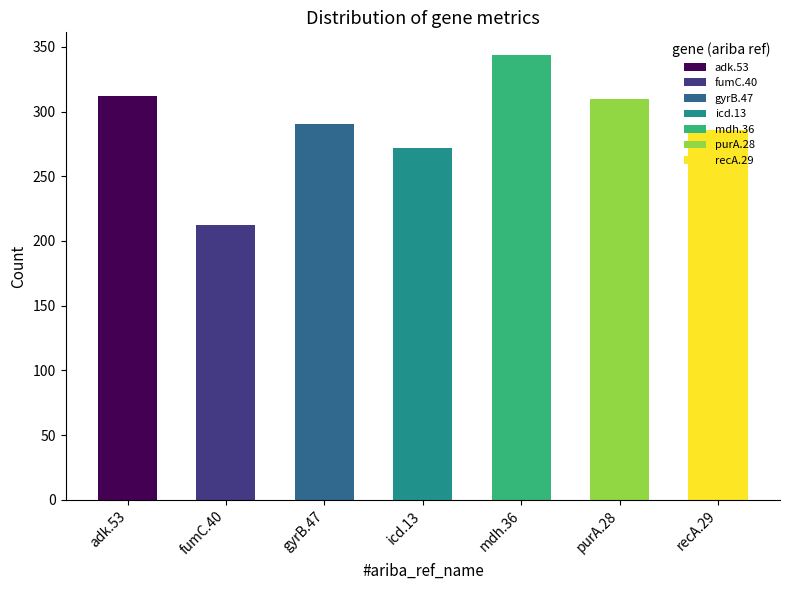

Does the chart contain any negative values?

No